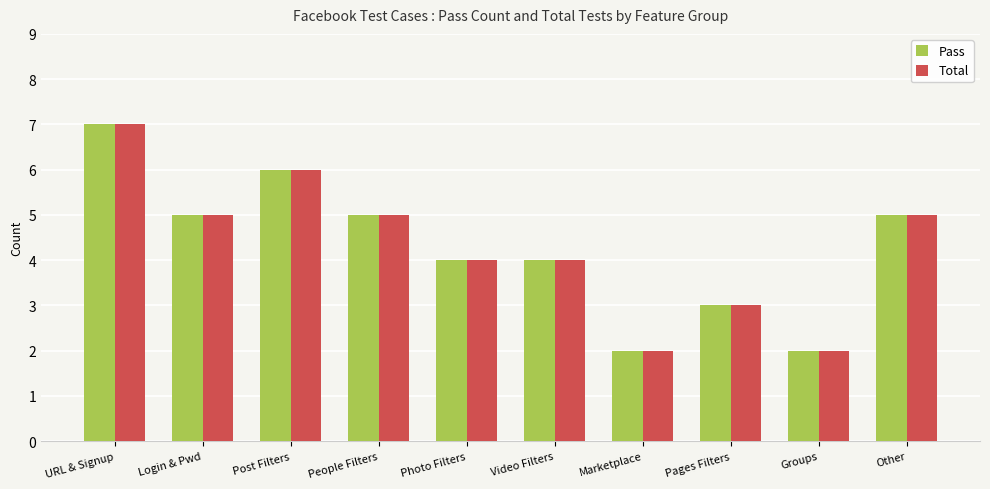

Reading left to right, transcribe all the data shown in this chart.

Pass: URL & Signup=7	Login & Pwd=5	Post Filters=6	People Filters=5	Photo Filters=4	Video Filters=4	Marketplace=2	Pages Filters=3	Groups=2	Other=5
Total: URL & Signup=7	Login & Pwd=5	Post Filters=6	People Filters=5	Photo Filters=4	Video Filters=4	Marketplace=2	Pages Filters=3	Groups=2	Other=5